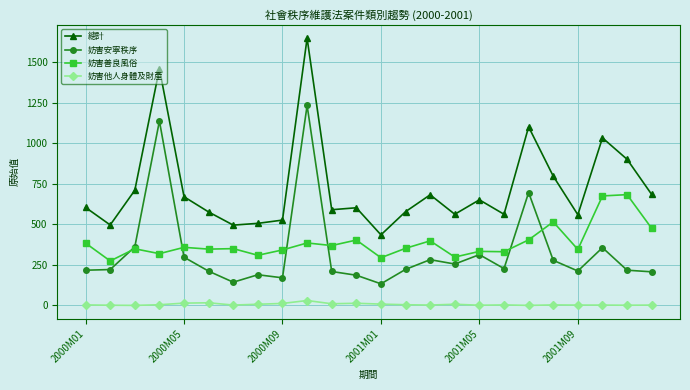

Which series has the largest range (max minus min)?

總計